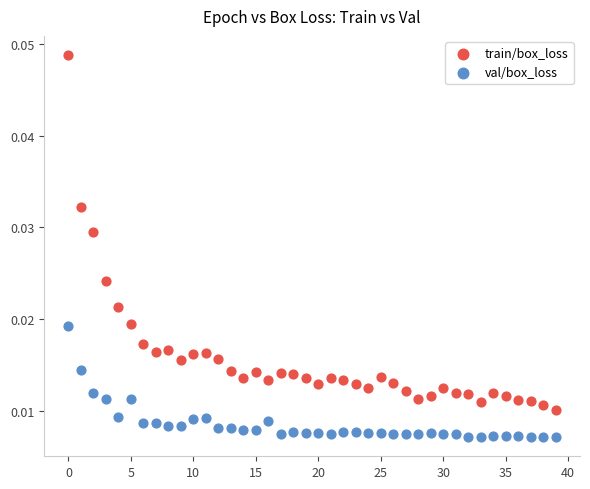

Which series contains the highest Y value?

train/box_loss